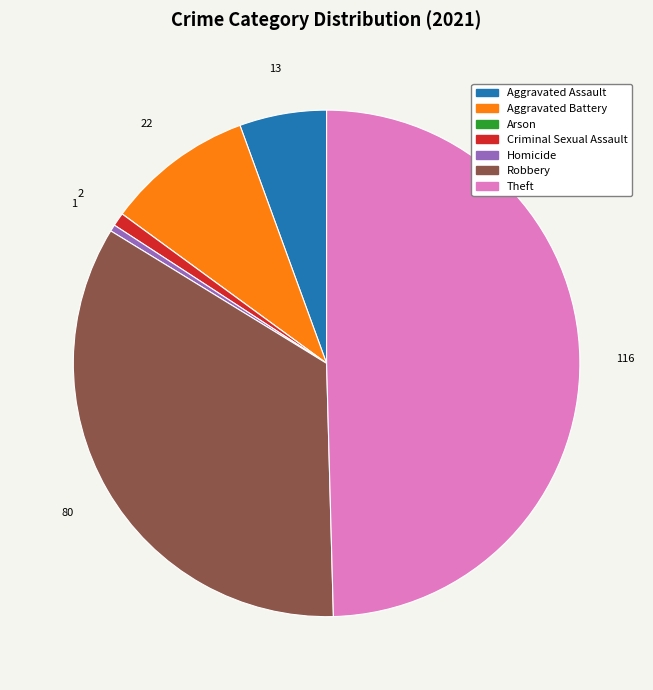

What is the largest slice in the pie chart?

Theft